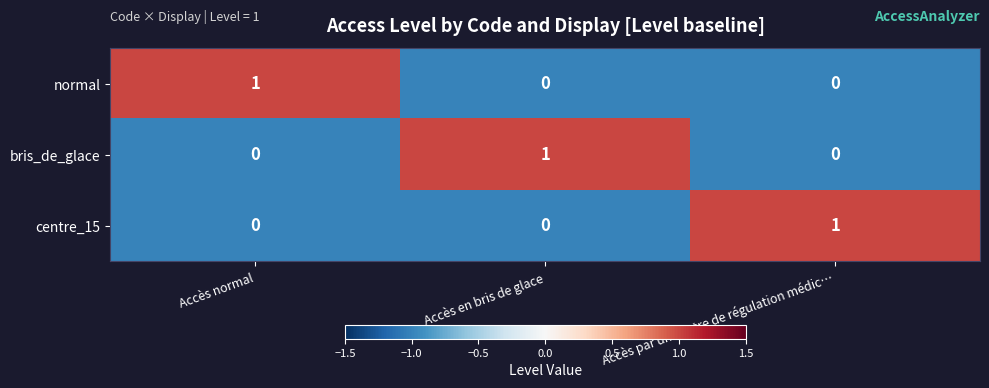

Which category has the highest value in the bris_de_glace series?

Accès en bris de glace